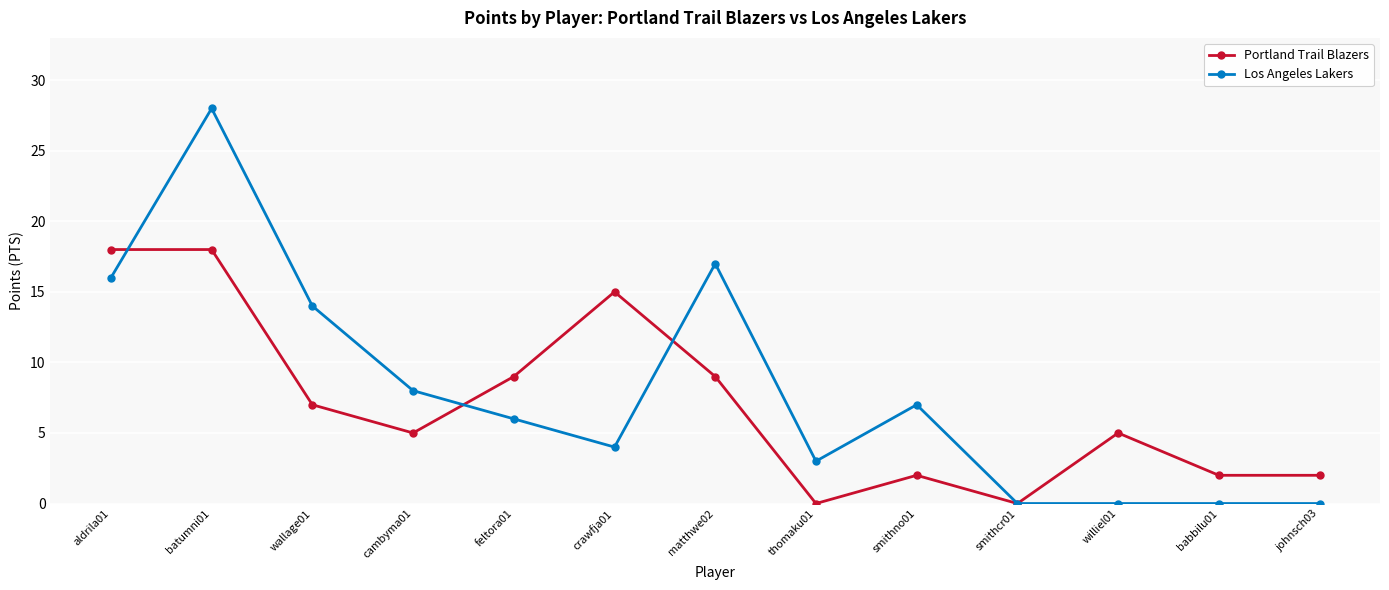

Is this an area chart (filled region under the line)?

No